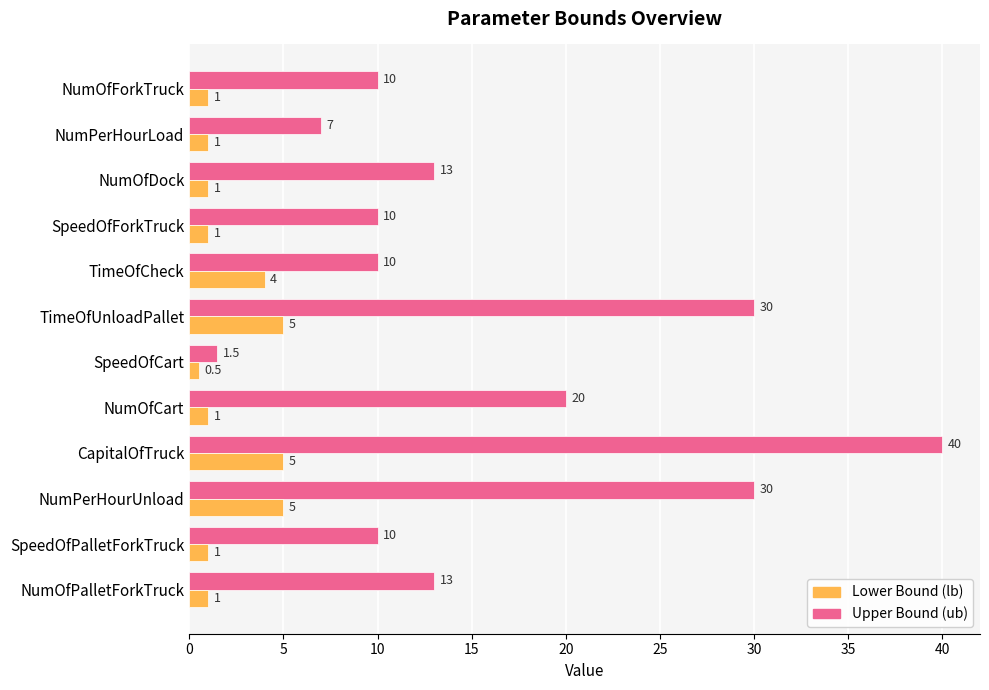

At which category is the sum across all series the highest?

CapitalOfTruck